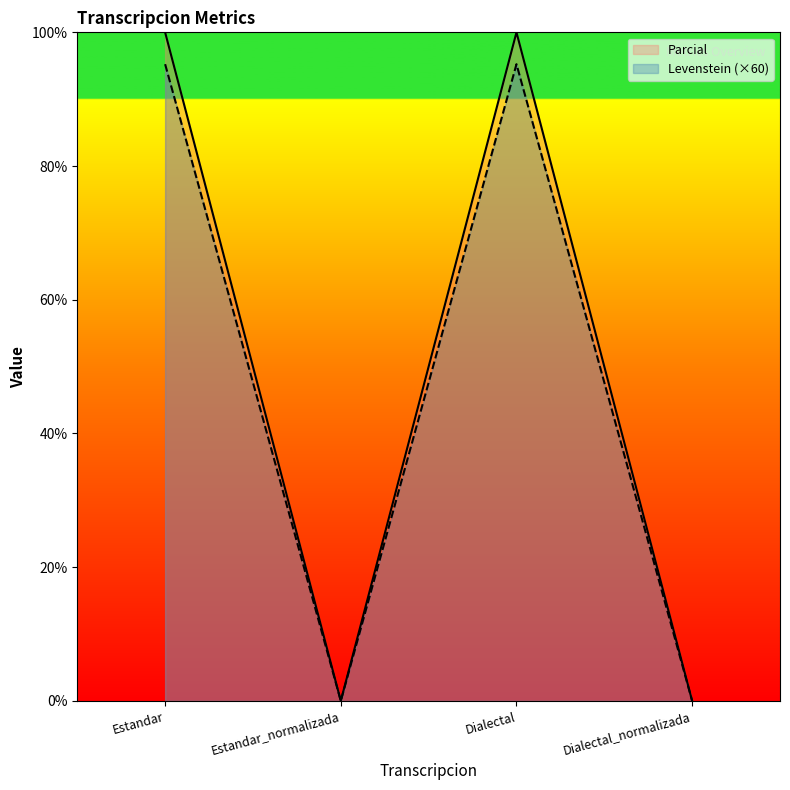

Is the value of Levenstein at Dialectal_normalizada greater than the value of Parcial at Estandar_normalizada?

No